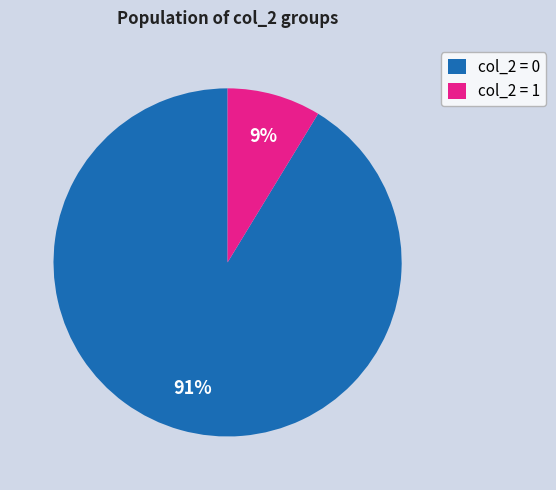

The col_2 = 1 slice represents 9% of the pie. True or false?

True